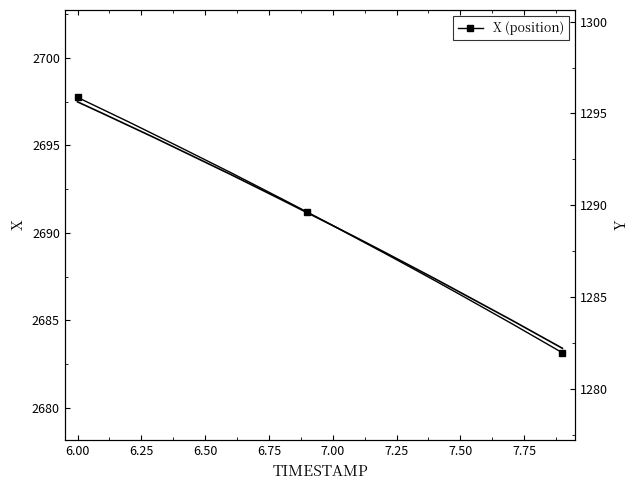

True or false: Y (position) and X cross at least once.

False